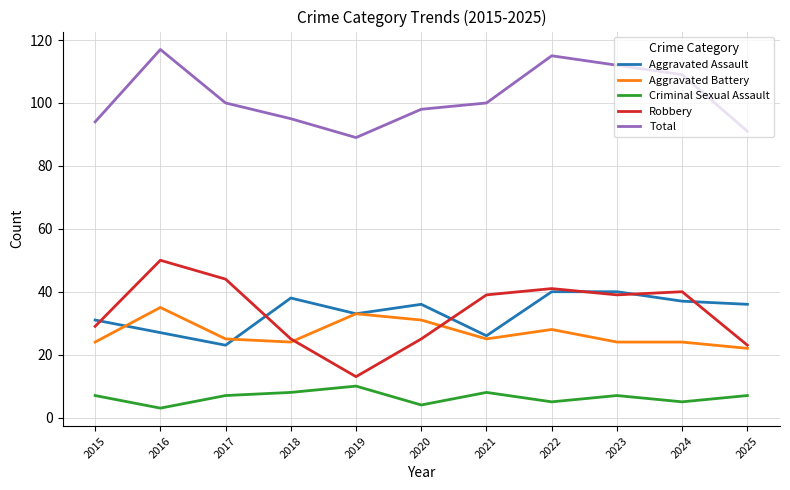

What are all the series names shown in the legend?

Aggravated Assault, Aggravated Battery, Criminal Sexual Assault, Robbery, Total